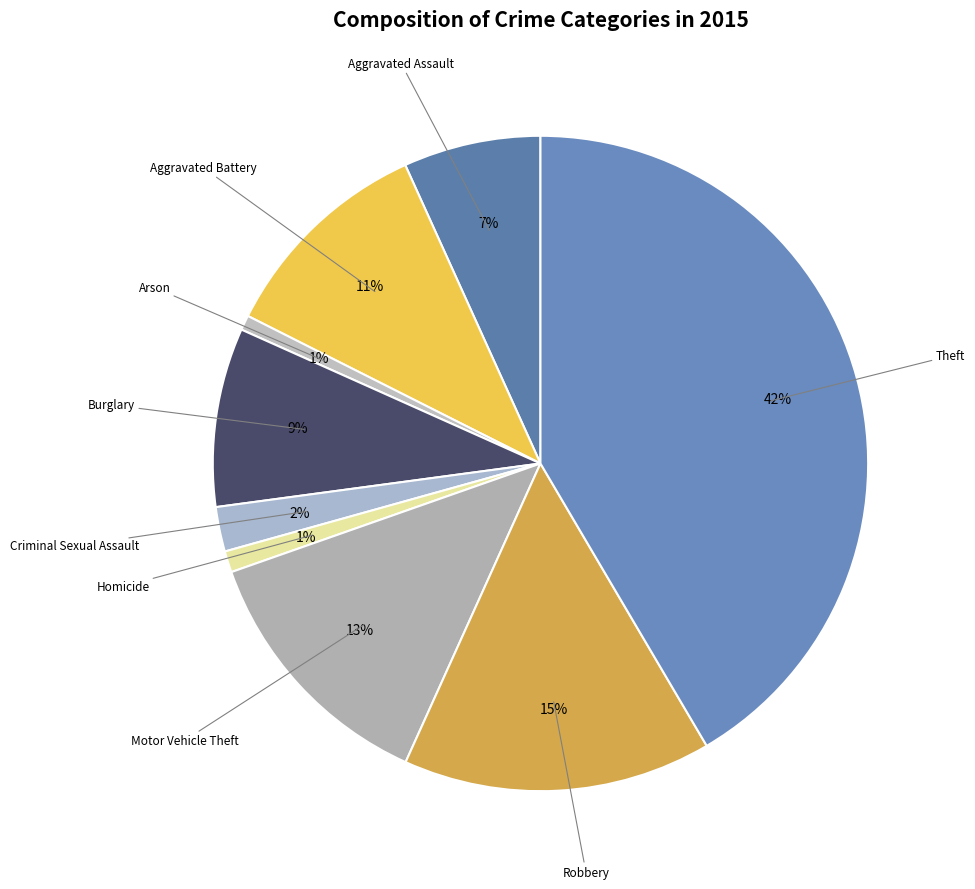

Do Robbery and Aggravated Battery together represent more than half of the pie?

No